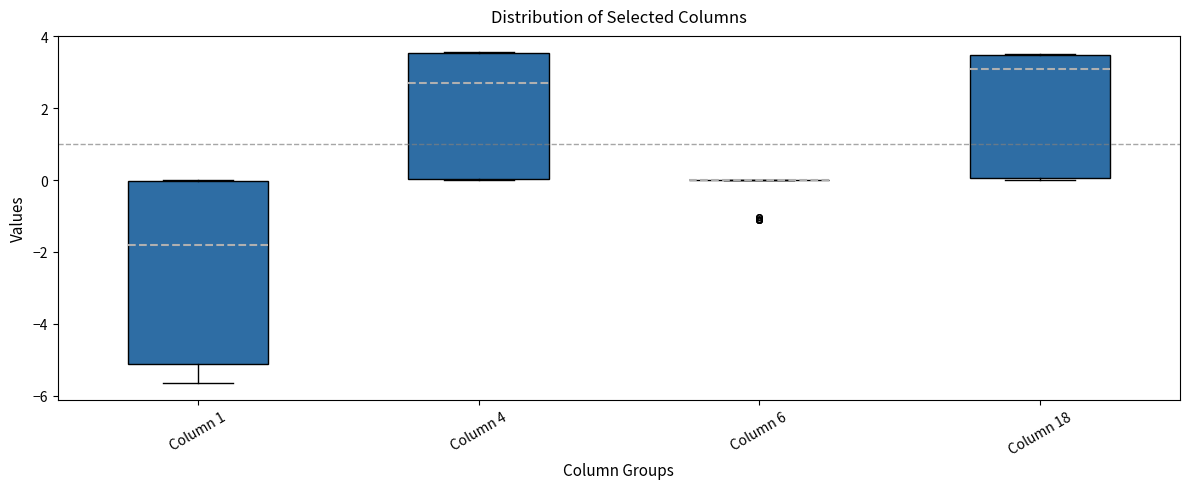

Which box is the tallest, from its lower edge to its upper edge?

Column 1